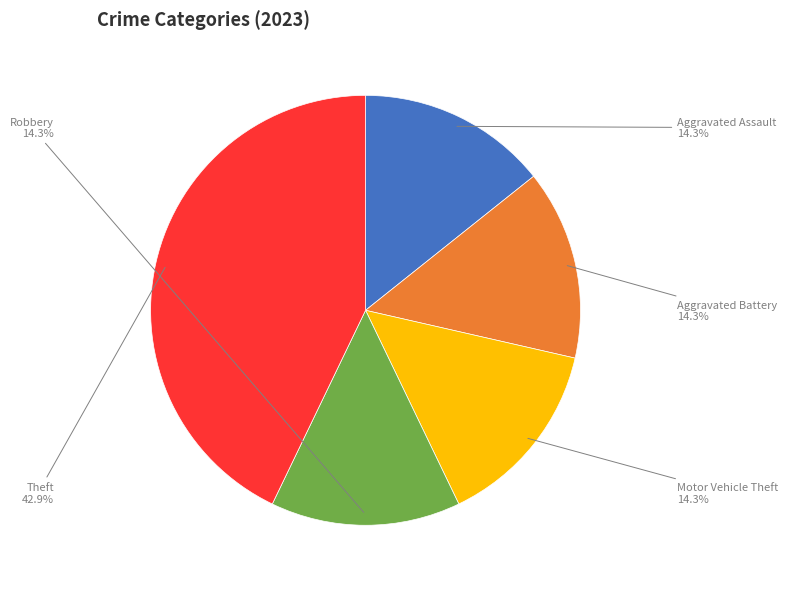

To the nearest percent, what portion does Robbery represent?

14%